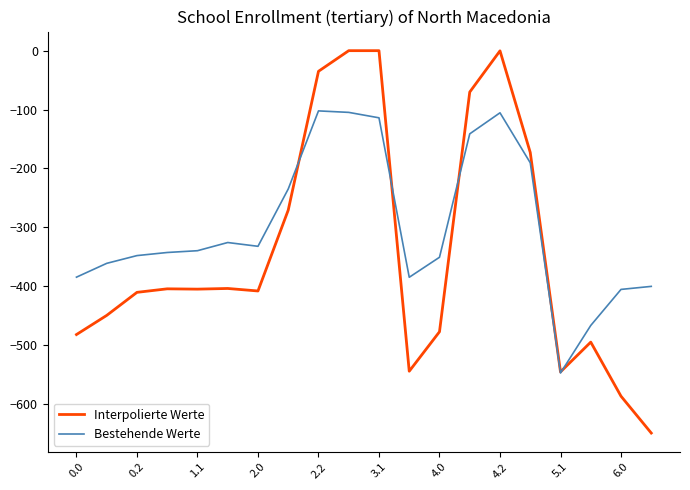

List the series in order of their peak value, lowest first.

Bestehende Werte, Interpolierte Werte